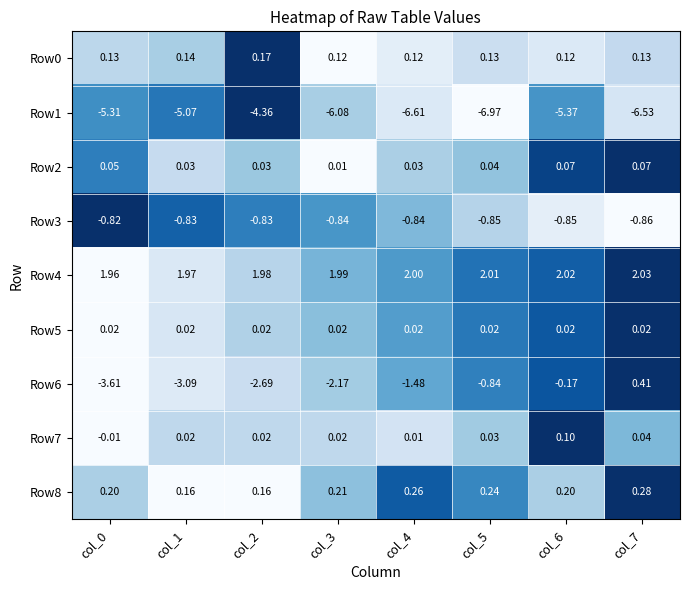

Is the value of Row1 at col_7 greater than the value of Row8 at col_2?

No